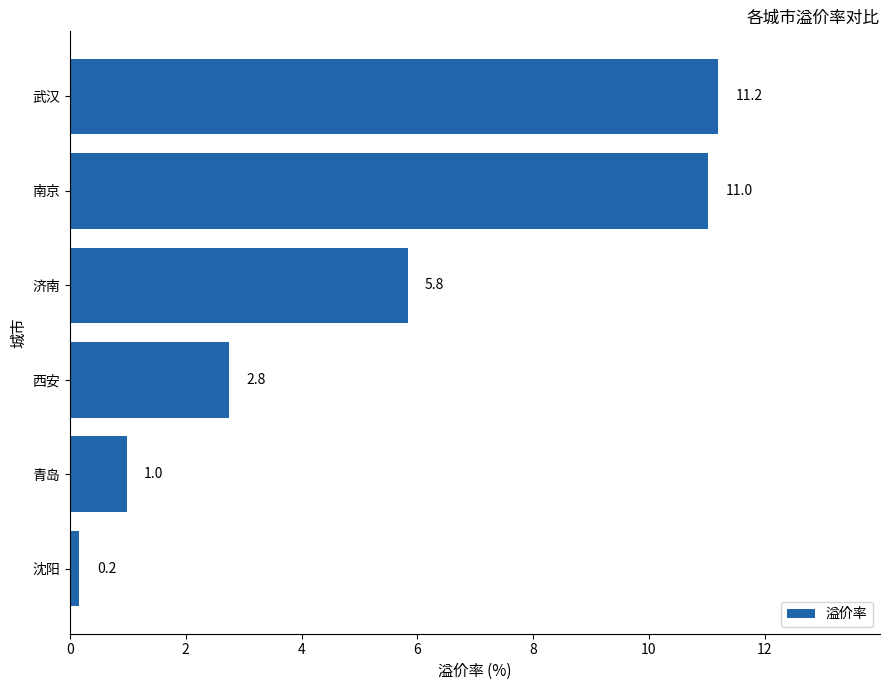

Where is the data nearest to the value 5?

济南